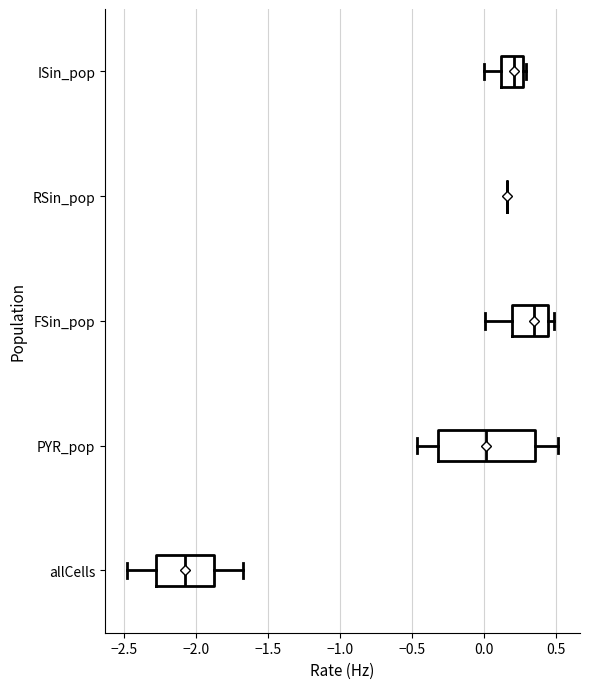

Reading bottom to top, read every box against the x-axis: the position of its median line, the range the box covers, and the ends of its whiskers. The values are not printed on the chart, so give them approximately, as read against the axis.

allCells: median -2.05, box -2.30 to -1.85, whiskers -2.50 to -1.65
PYR_pop: median 0.00, box -0.30 to 0.35, whiskers -0.45 to 0.50
FSin_pop: median 0.35, box 0.20 to 0.45, whiskers 0.00 to 0.50
RSin_pop: box collapsed to a line at 0.15, whiskers 0.15 to 0.15
ISin_pop: median 0.20, box 0.10 to 0.25, whiskers 0.00 to 0.30